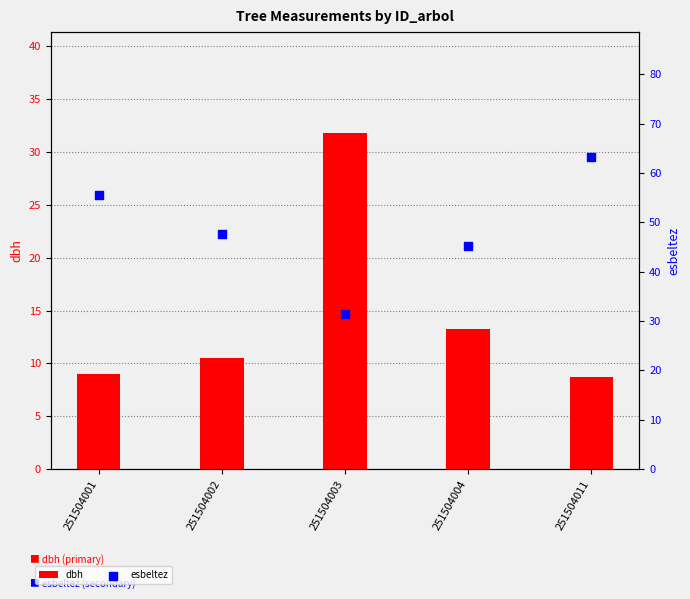

Which series reaches the minimum Y coordinate?

dbh